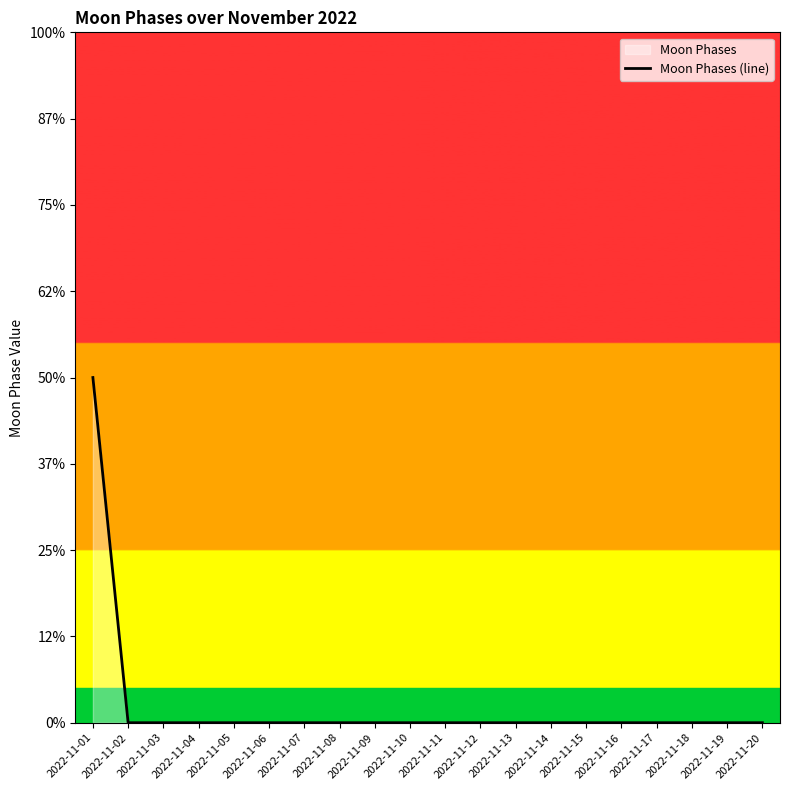

The value at 2022-11-12 is 0. True or false?

True